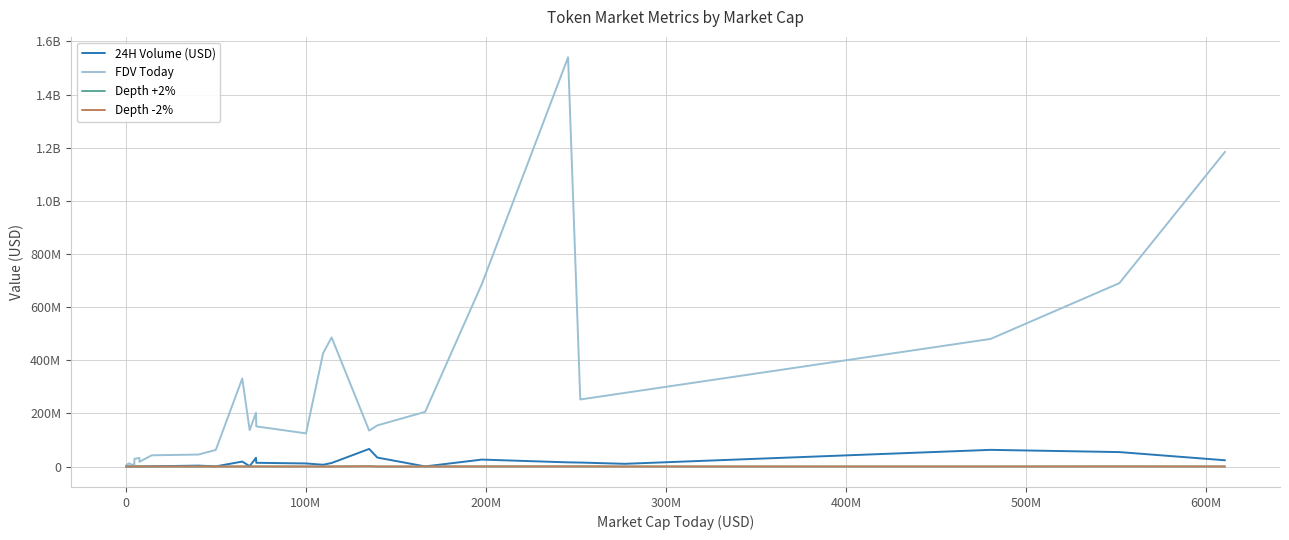

Is this an area chart (filled region under the line)?

No